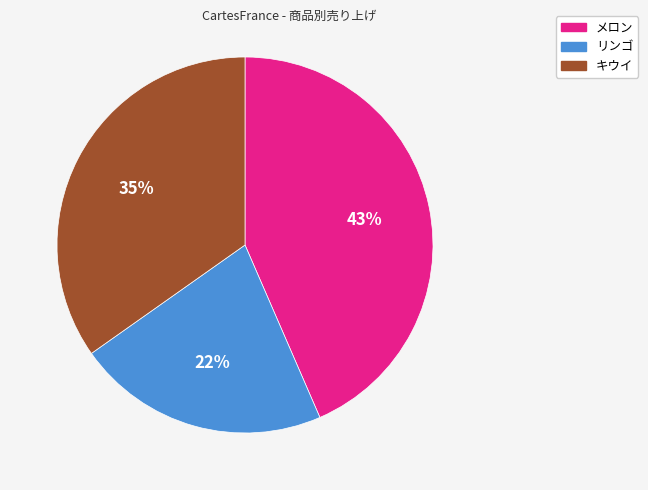

How many segments does this pie chart have?

3